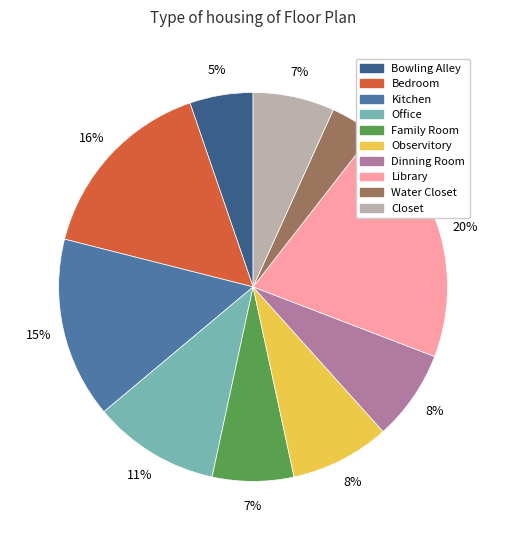

To the nearest percent, what percentage of the pie is Bedroom?

16%